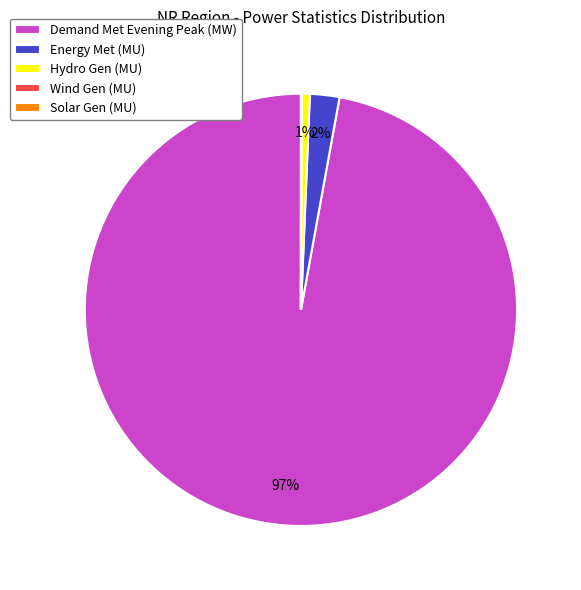

Is there any slice that represents more than half of the pie?

Yes